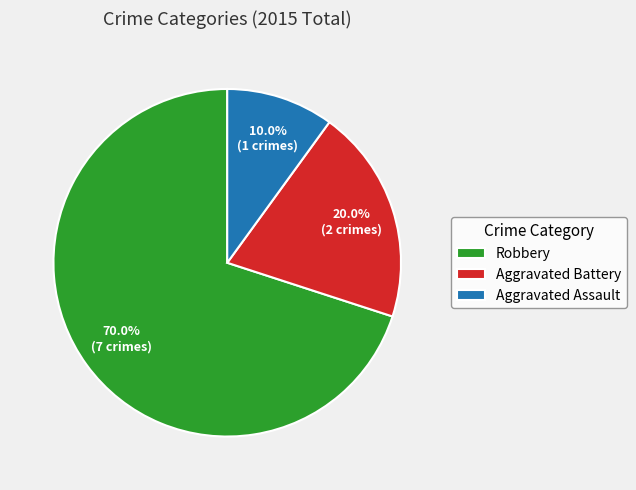

To the nearest percent, what is the difference between the largest and smallest slice percentages?

60%